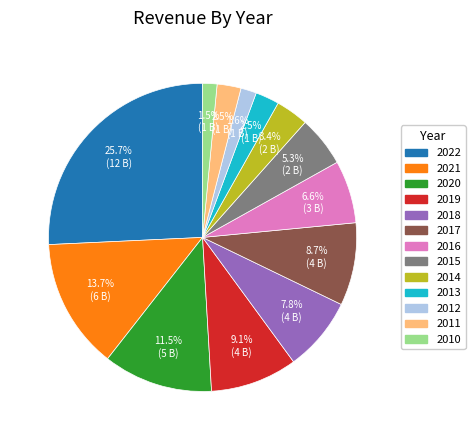

To the nearest percent, what percentage of the pie is 2017?

9%